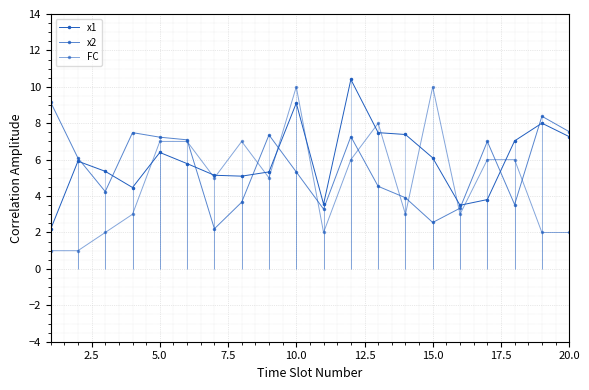

What is the sum of all x1 values?

119.3